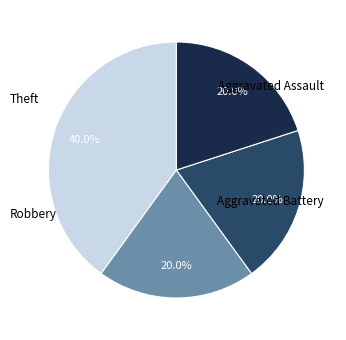

How many slices are in this pie chart?

4